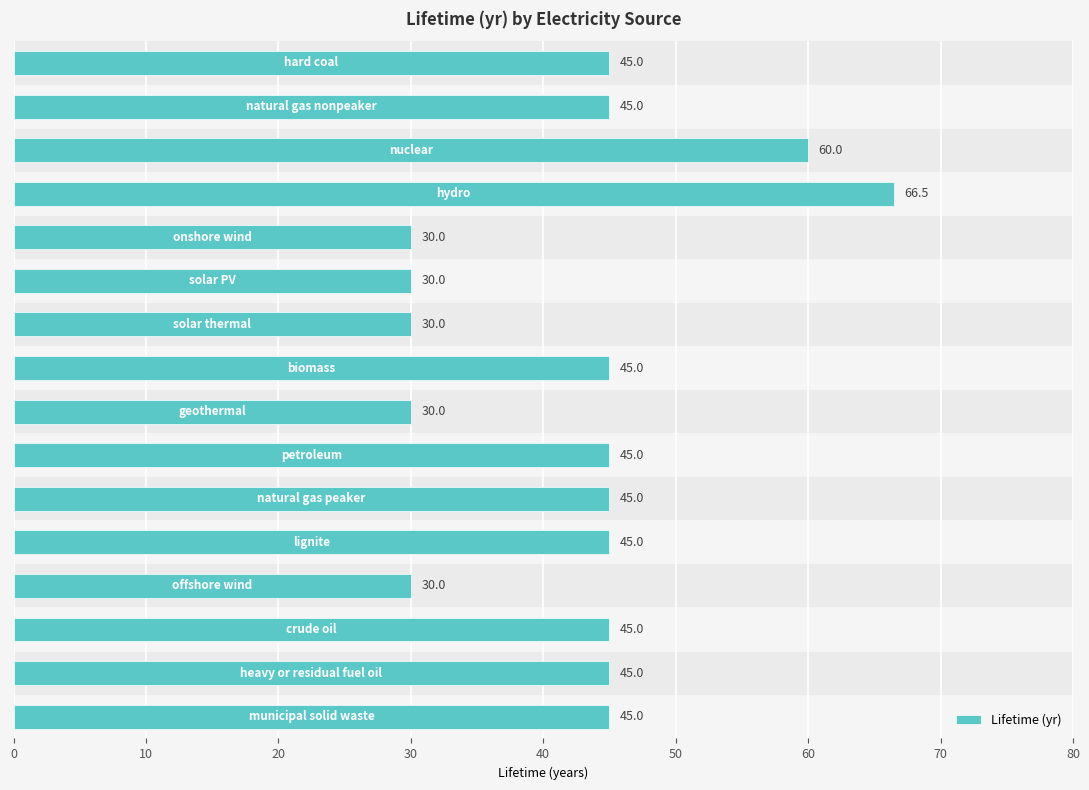

Reading left to right, transcribe all the data shown in this chart.

45.0	45.0	60.0	66.5	30.0	30.0	30.0	45.0	30.0	45.0	45.0	45.0	30.0	45.0	45.0	45.0